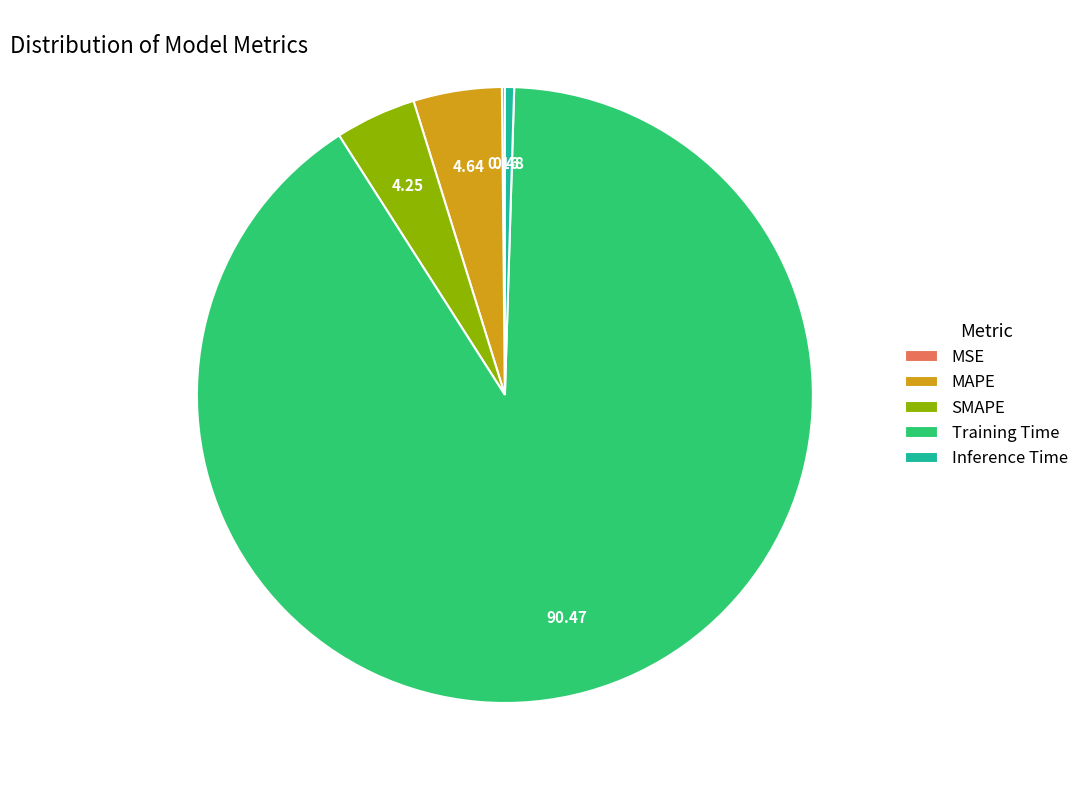

Do MAPE and Training Time together represent more than half of the pie?

Yes